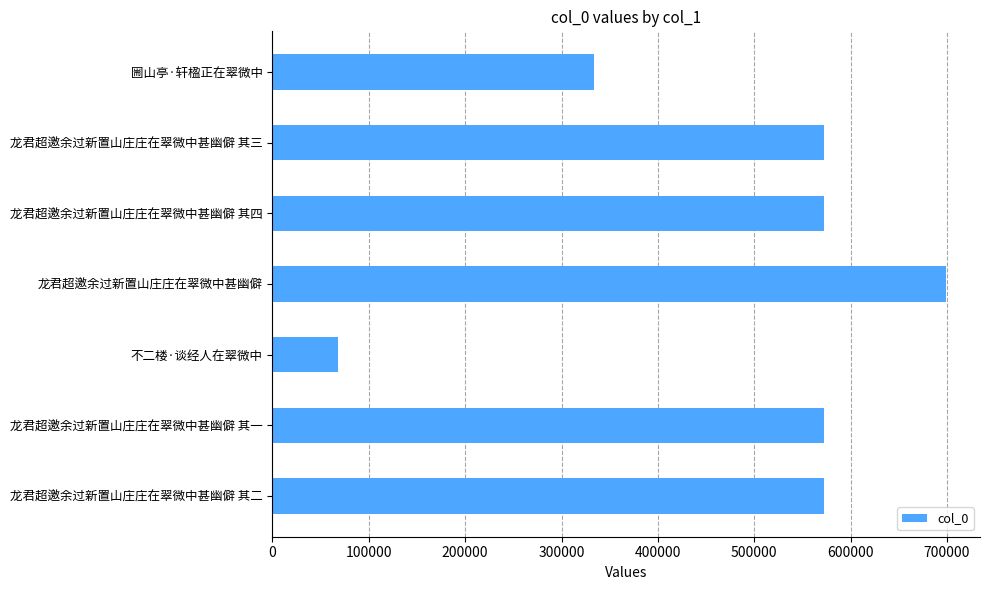

What is the sum of the values at 龙君超邀余过新置山庄庄在翠微中甚幽僻 and 不二楼·谈经人在翠微中?

767139